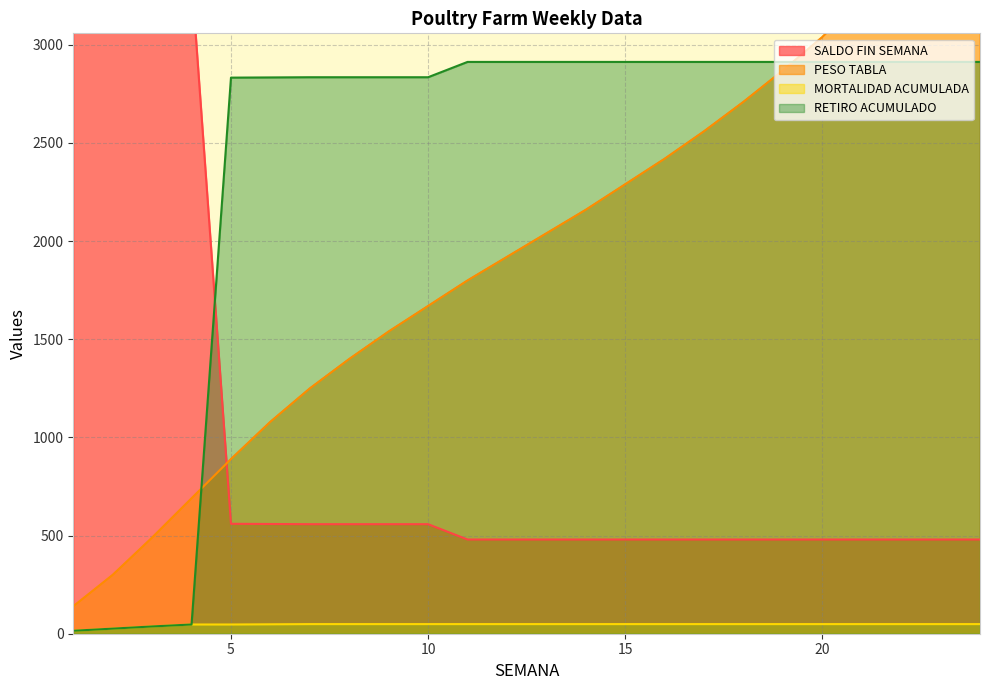

Reading left to right, what are all the values shown in this chart?

SALDO FIN SEMANA: 3378	3367	3356	3346	560	559	558	558	558	558	480	480	480	480	480	480	480	480	480	480	480	480	480	480
PESO TABLA: 140	300	490	690	890	1080	1250	1400	1540	1670	1800	1920	2040	2160	2290	2420	2560	2710	2870	3040	3240	3470	3660	3820
MORTALIDAD ACUMULADA: 15	26	37	47	47	48	49	49	49	49	49	49	49	49	49	49	49	49	49	49	49	49	49	49
RETIRO ACUMULADO: 15	26	37	47	2833	2834	2835	2835	2835	2835	2913	2913	2913	2913	2913	2913	2913	2913	2913	2913	2913	2913	2913	2913